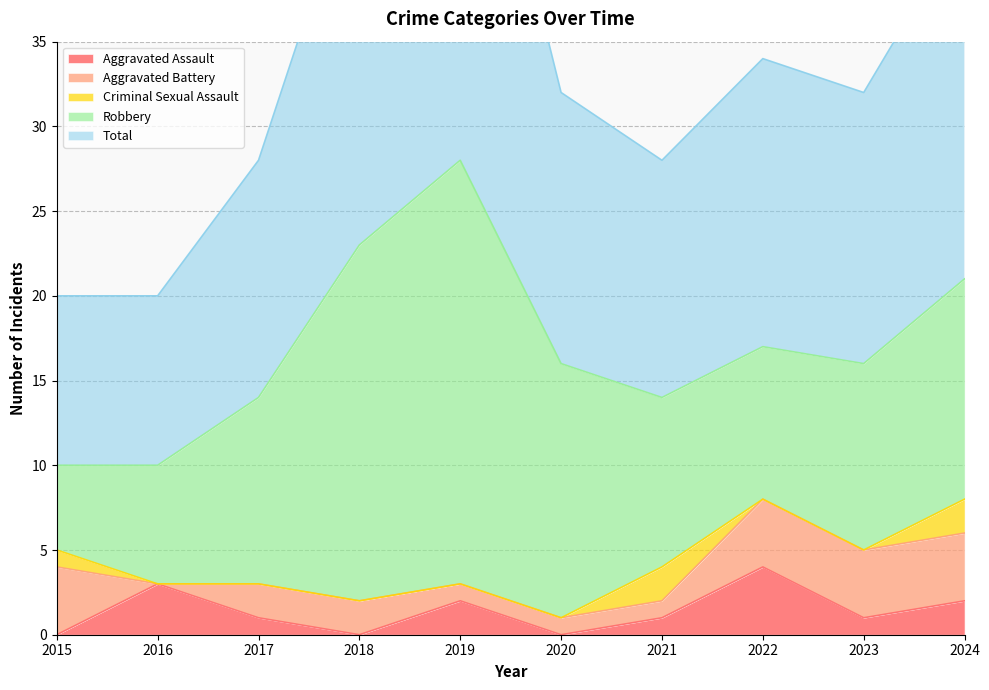

At which label is Criminal Sexual Assault closest to 1?

2015